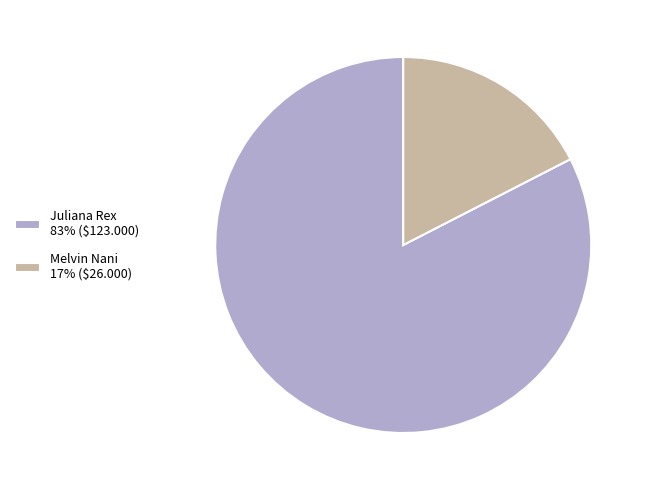

Which has a higher value, Melvin Nani or Juliana Rex?

Juliana Rex